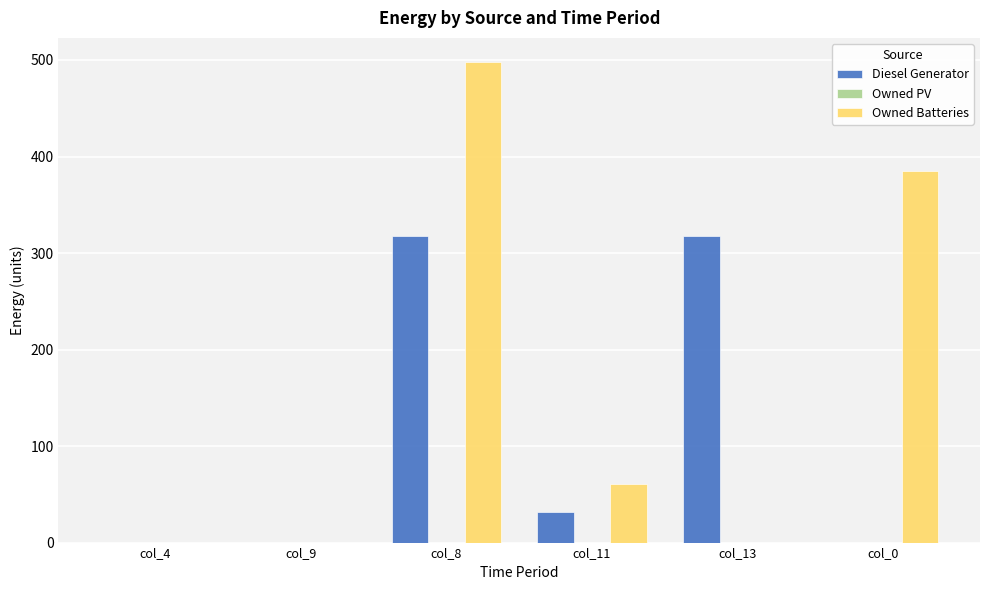

Reading right to left, transcribe all the data shown in this chart.

Diesel Generator: col_0=0	col_13=318	col_11=32	col_8=318	col_9=0	col_4=0
Owned Batteries: col_0=385	col_13=0	col_11=61	col_8=498	col_9=0	col_4=0